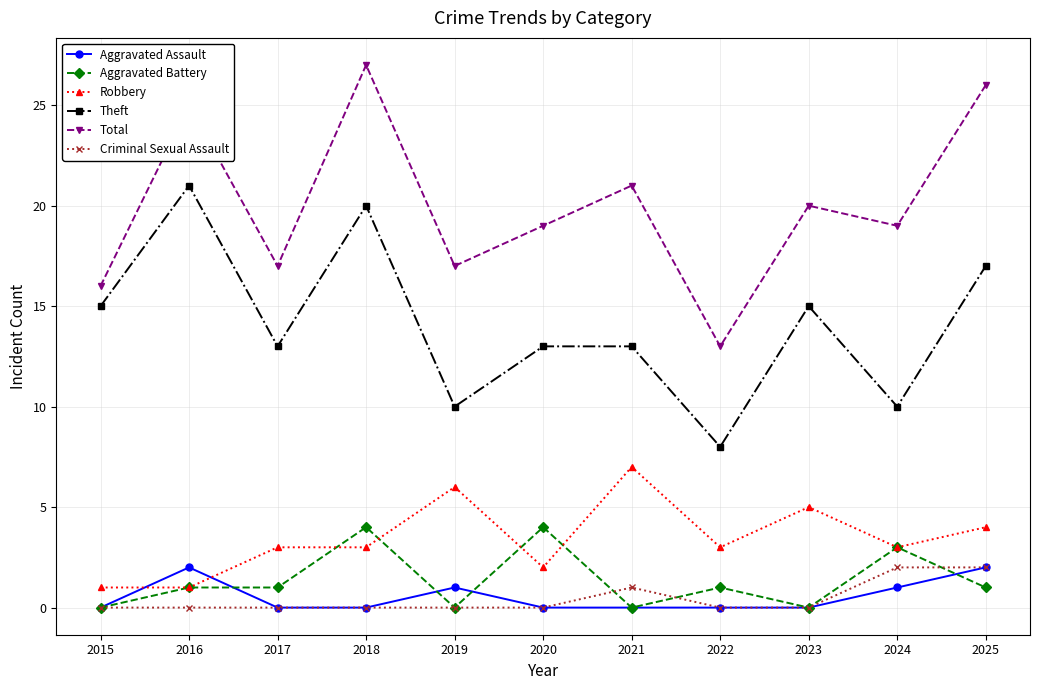

In Total, how many points are lower than both neighbors (excluding endpoints)?

4